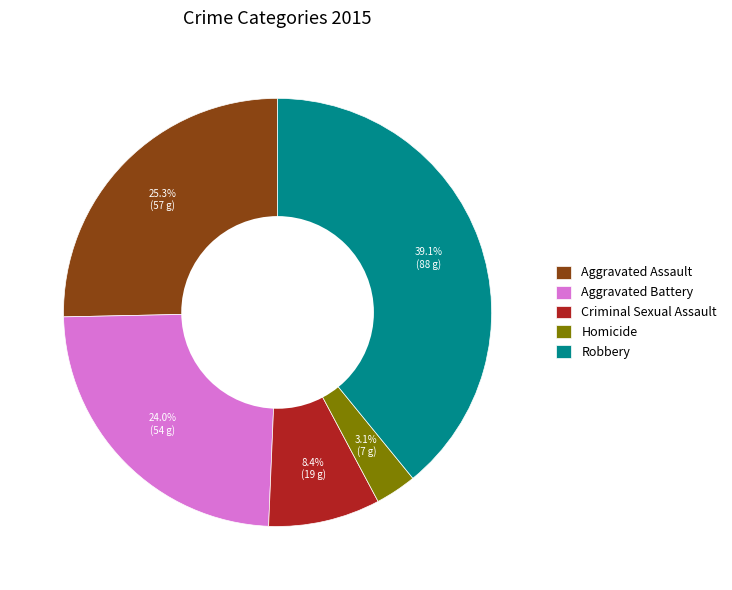

Which has a higher value, Homicide or Aggravated Assault?

Aggravated Assault